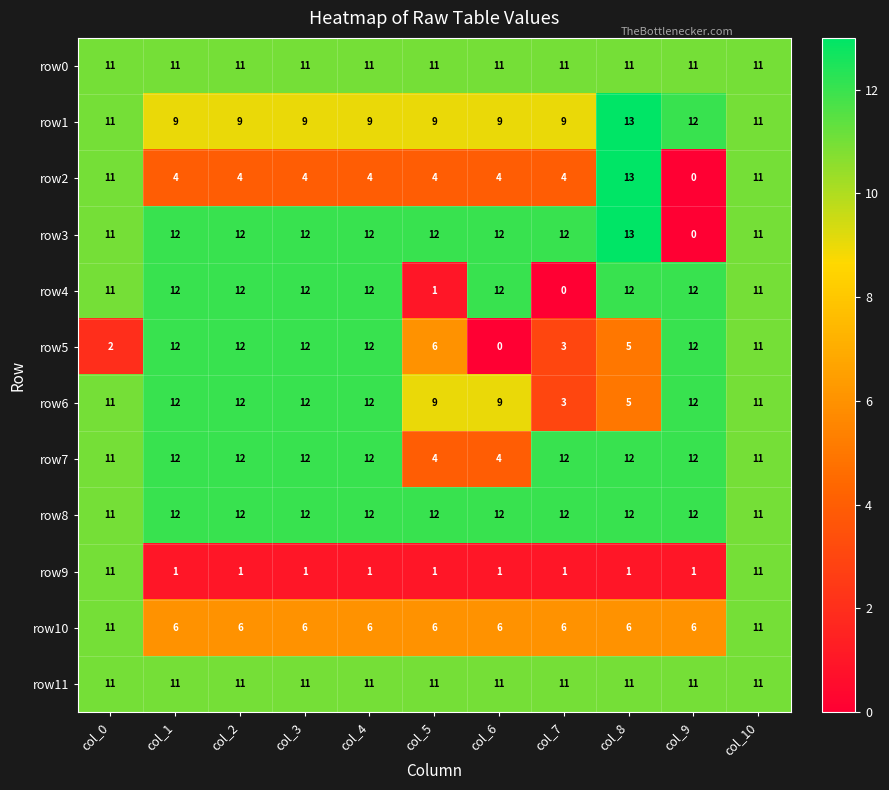

The value of row11 at col_10 is 11. True or false?

True